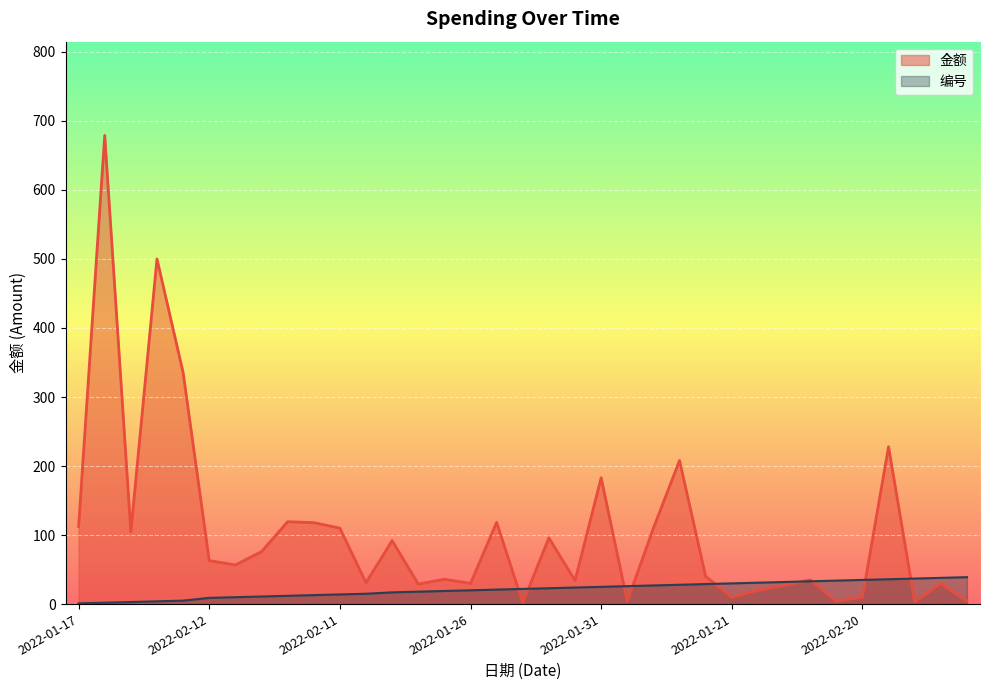

Which has a higher value, 2022-01-21 or 2022-01-26?

2022-01-26